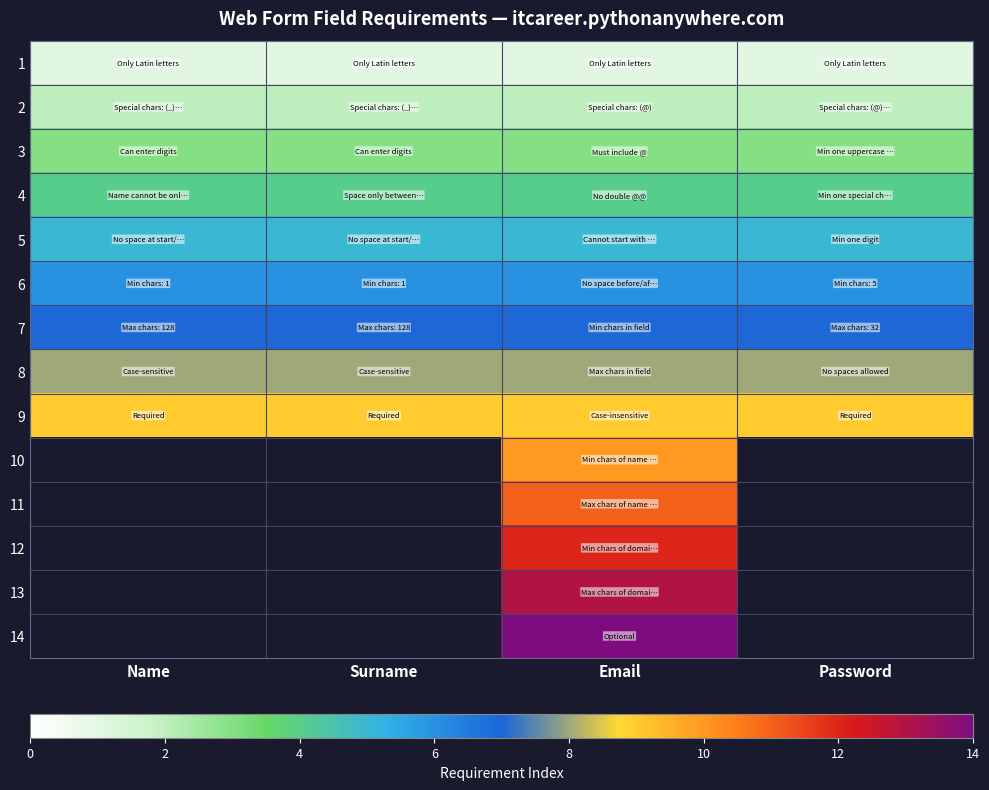

Which category has the highest value across all series?

Email